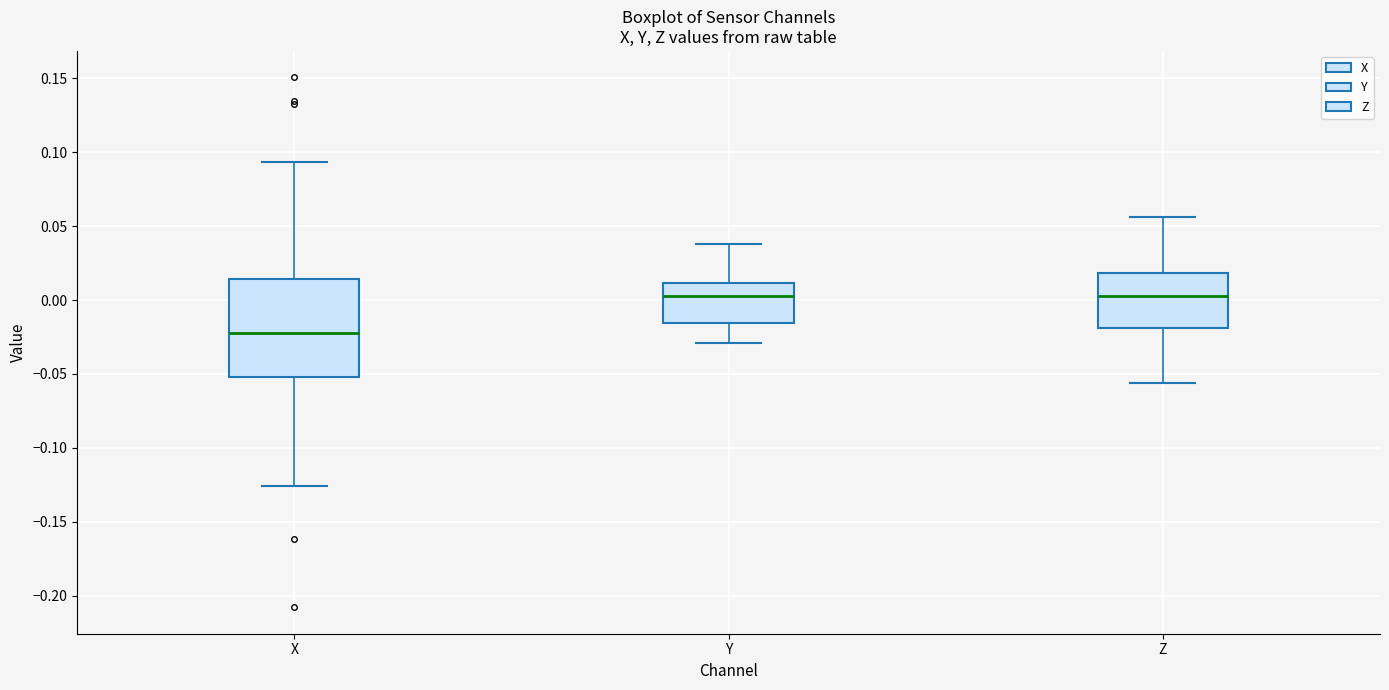

Where does the lower whisker of the box for Y end on the y-axis? The values are not printed on the chart, so give them approximately, as read against the axis.

-0.030